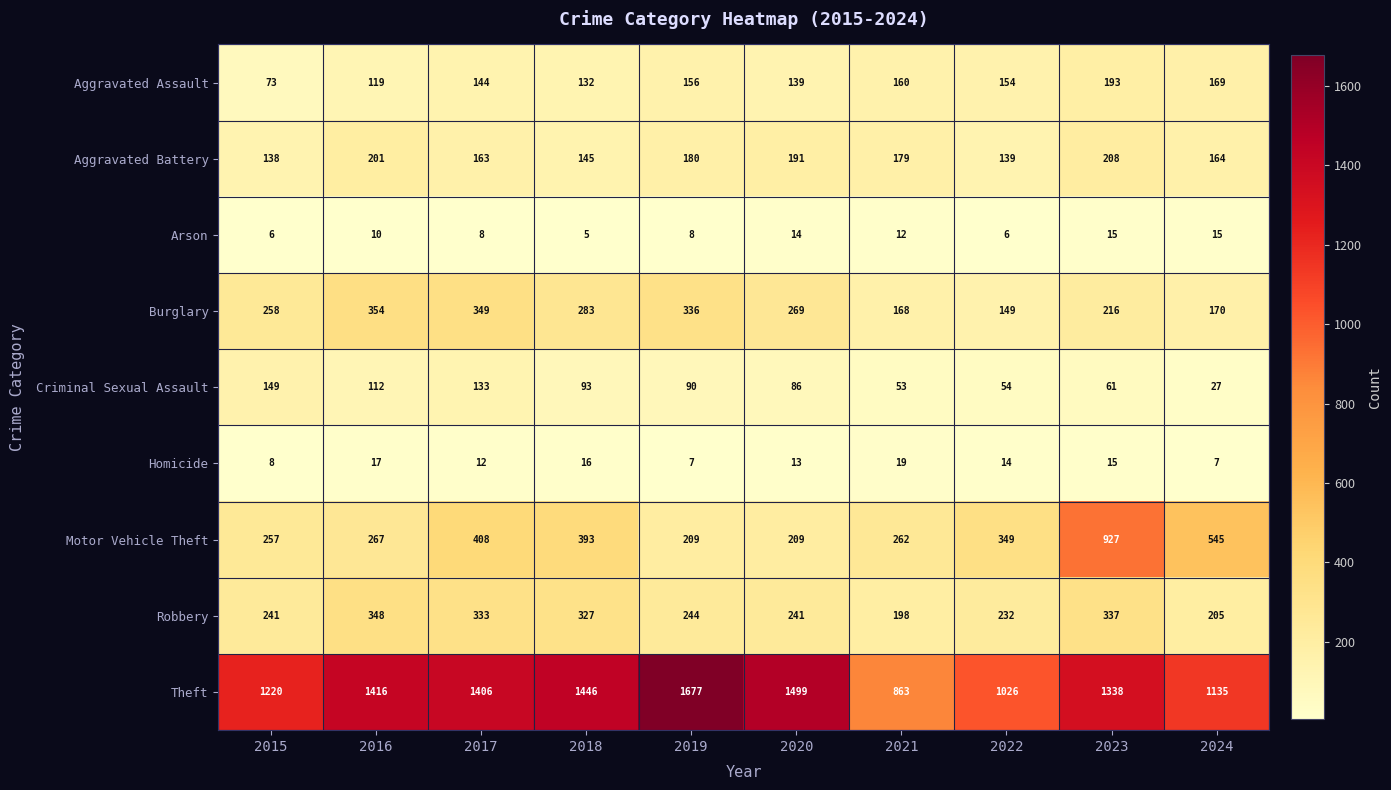

The value of Aggravated Battery at 2018 is 260. True or false?

False